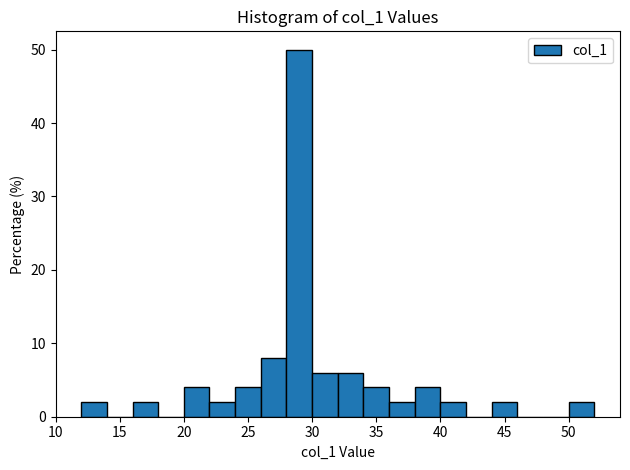

Which range on the x-axis has the tallest bar?

28 to 30